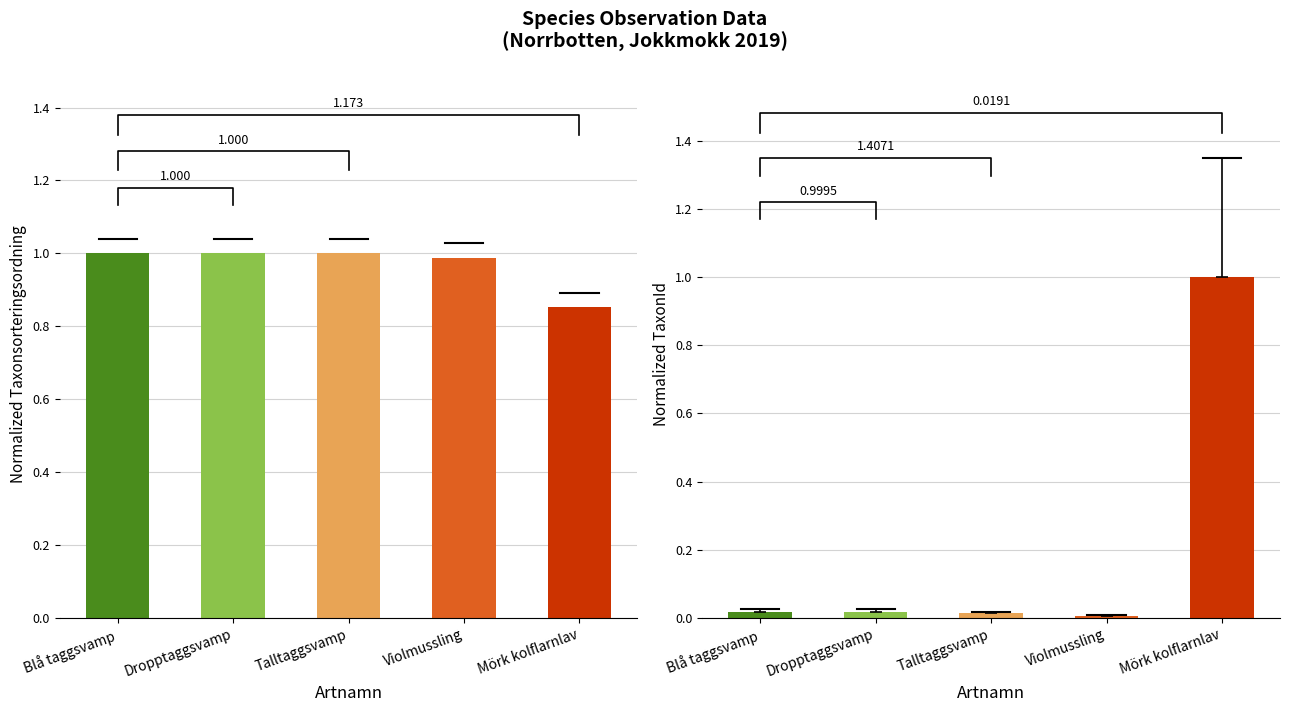

How many bars are there in total?

10